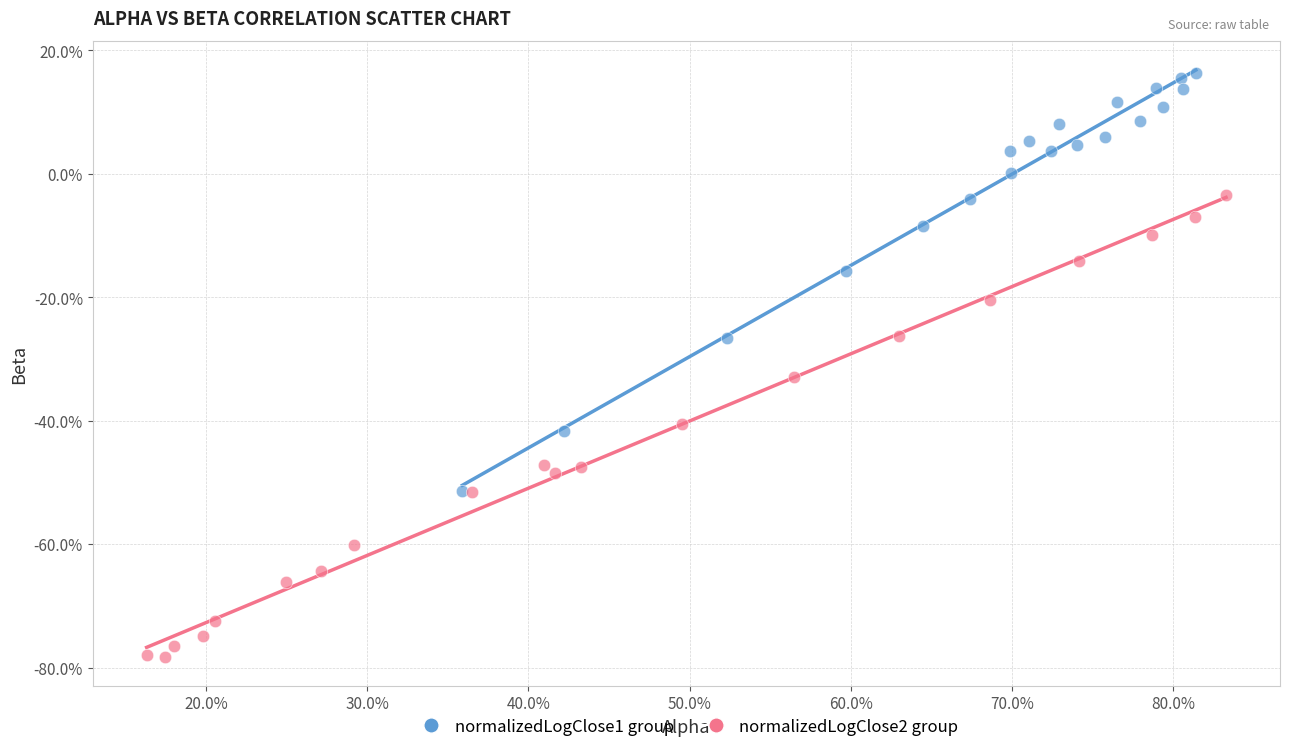

What are all the series names shown in the legend?

normalizedLogClose1 group, normalizedLogClose2 group